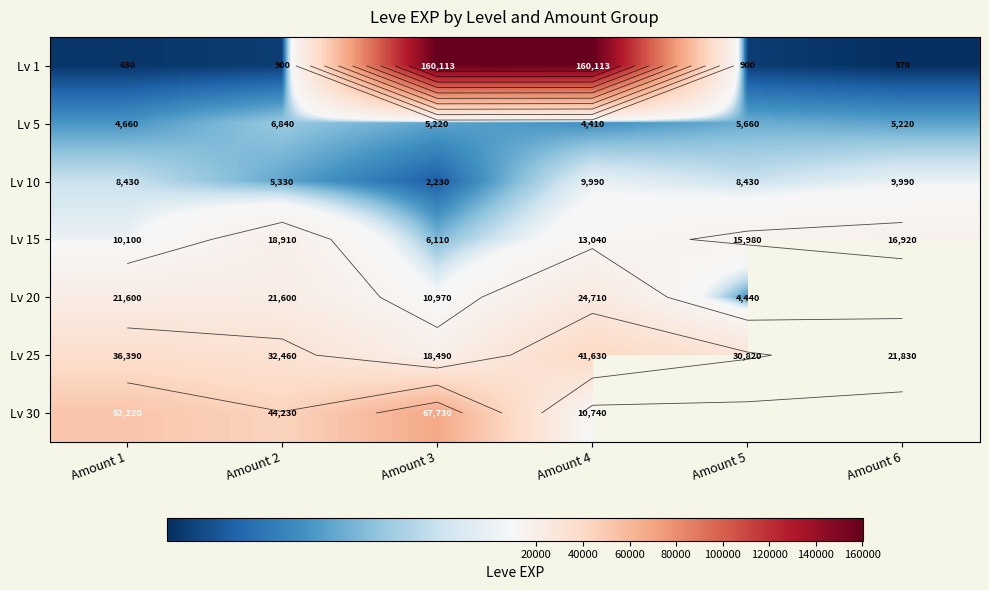

Which category has the highest value in the Lv 30 series?

Amount 3